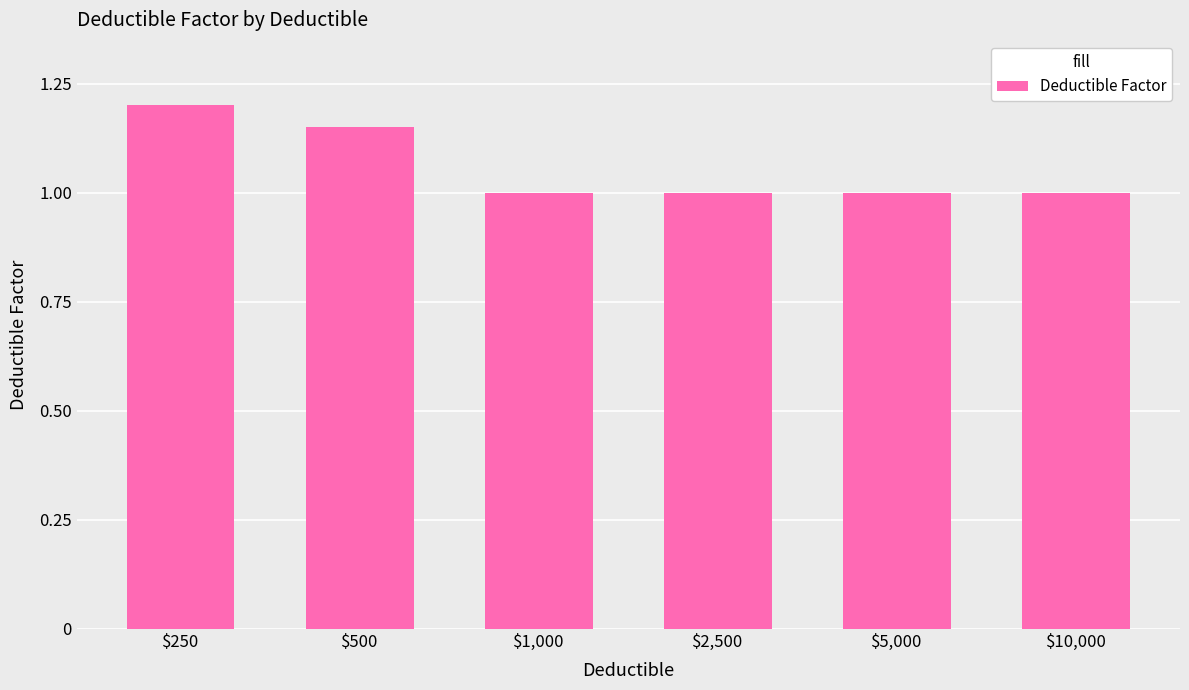

What is the maximum value shown in the chart?

1.2